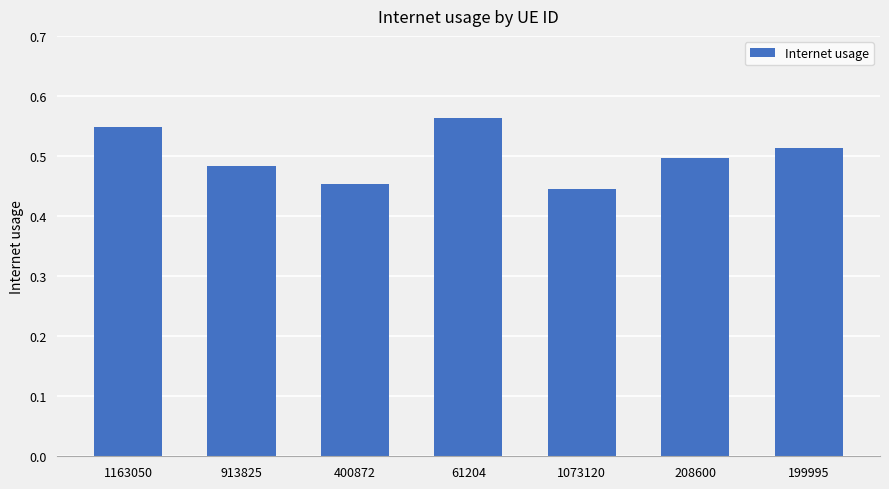

What is the sum of the values at 1073120 and 400872?

0.9